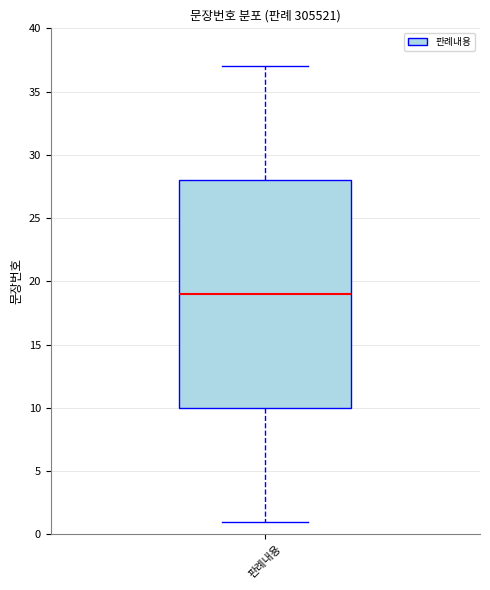

Transcribe this box plot: give where the median line is, the range the box spans, and where the two whiskers end, as read against the y-axis. The values are not printed on the chart, so give them approximately, as read against the axis.

median 19, box 10 to 28, whiskers 1 to 37